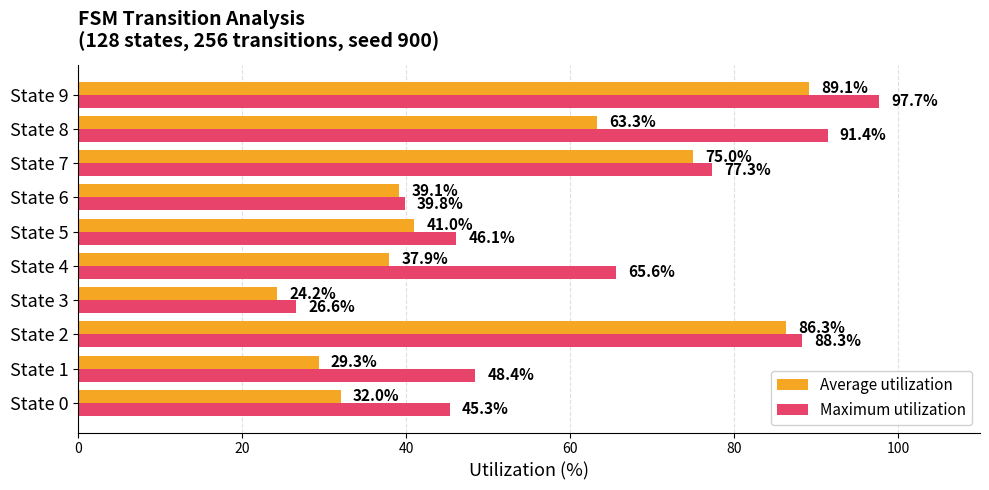

Is it true that Average utilization equals 21.5 at State 6?

False